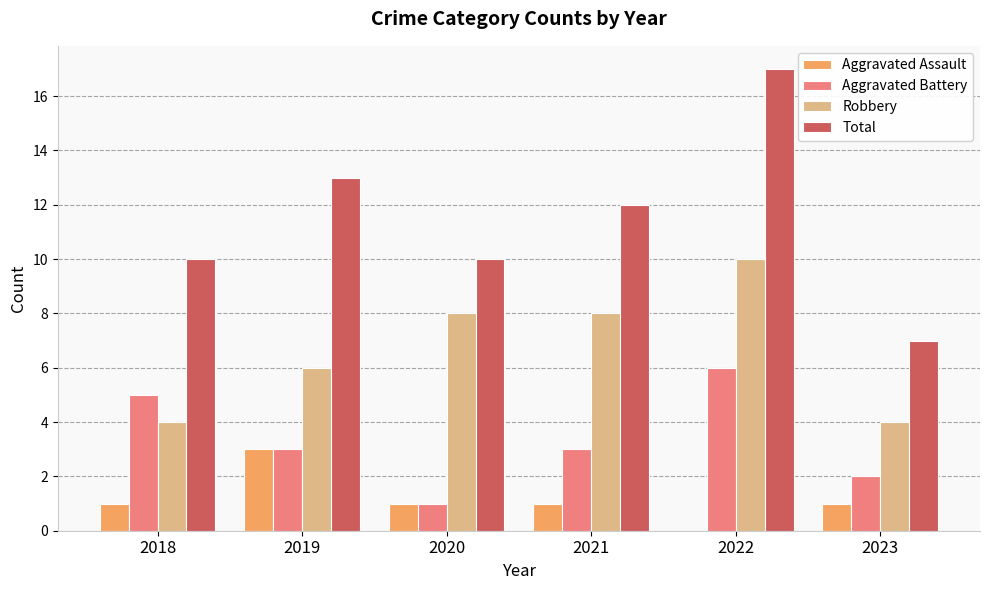

The value of Robbery at 2018 is 4. True or false?

True